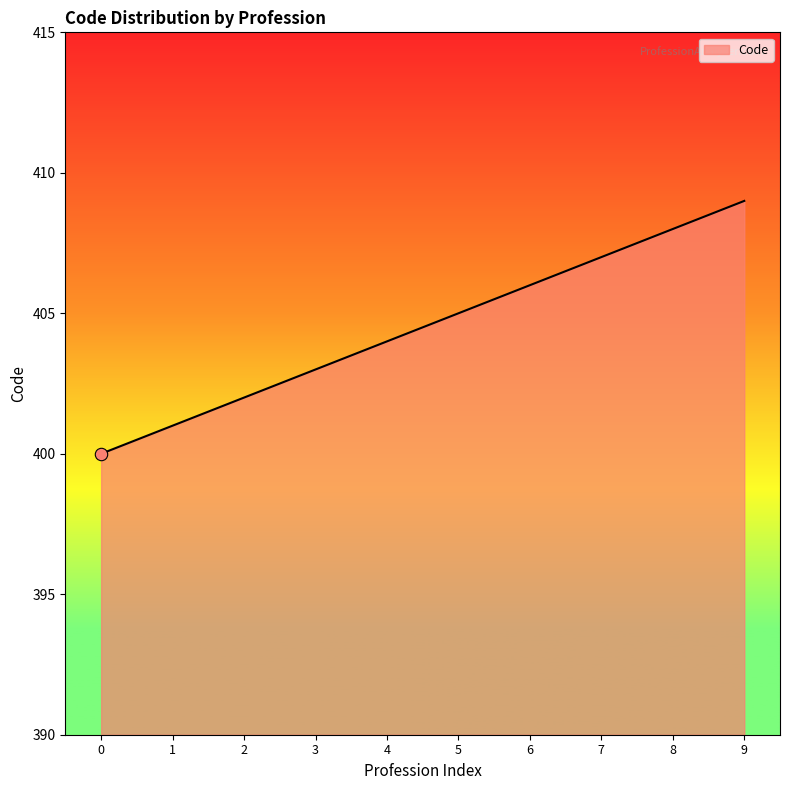

Which has a higher value, 5 or 3?

5